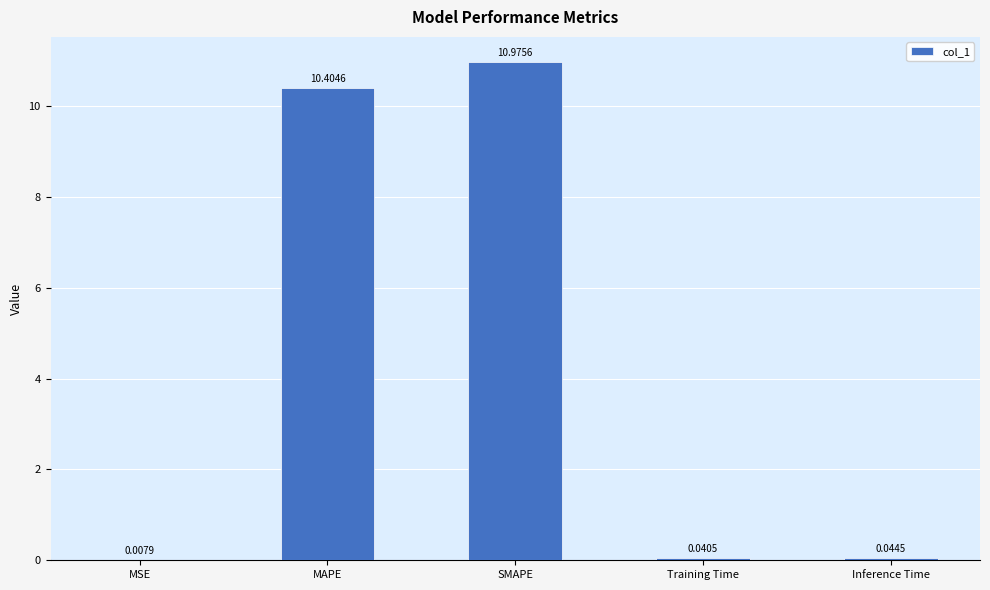

What is the sum of all values?

21.5